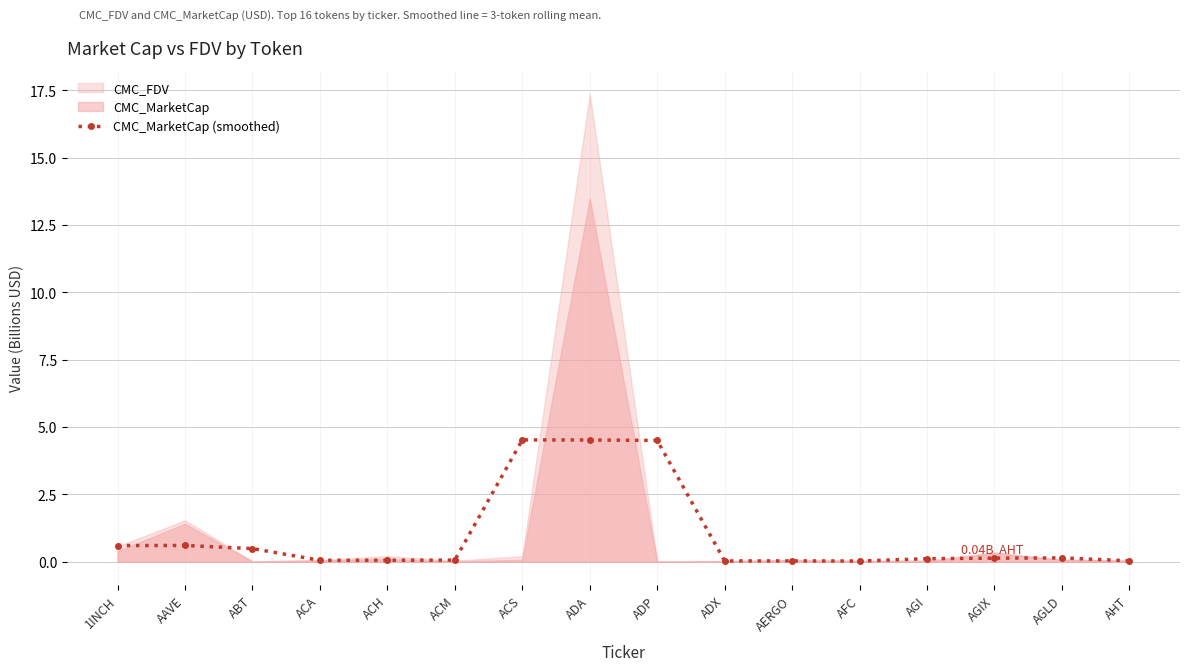

At which label is the value closest to 2?

AAVE